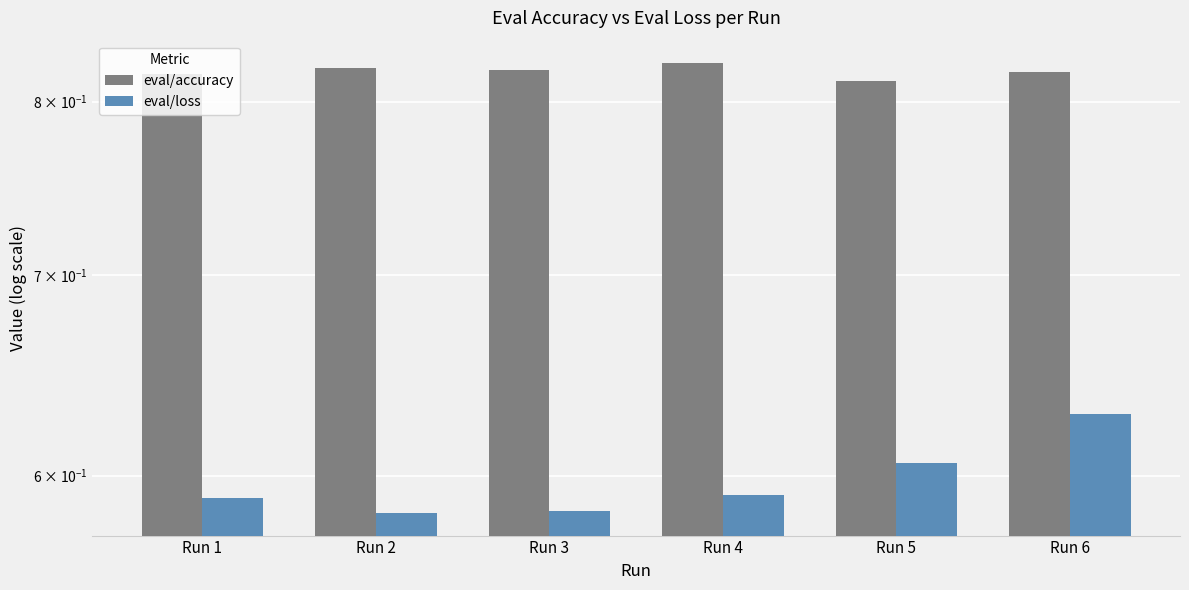

The value of eval/accuracy at Run 5 is 0.2. True or false?

False